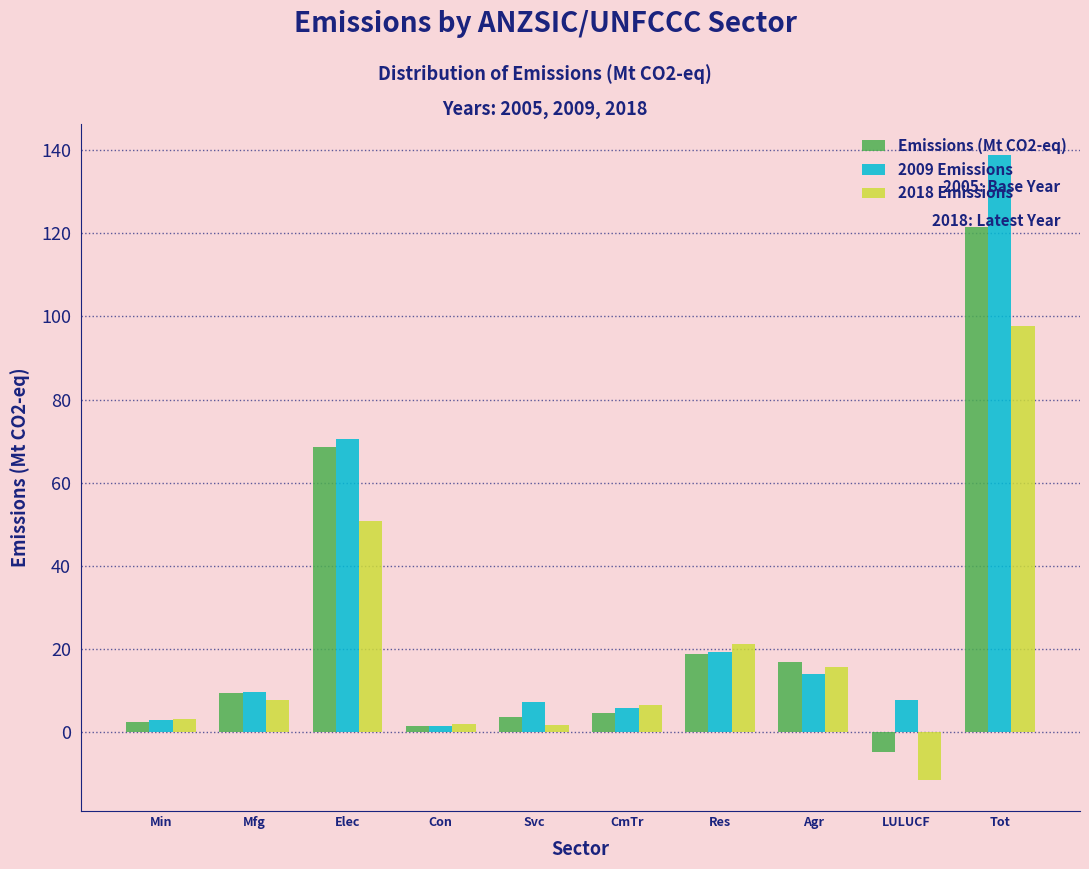

The value of 2009 Emissions at Elec is 110.5. True or false?

False